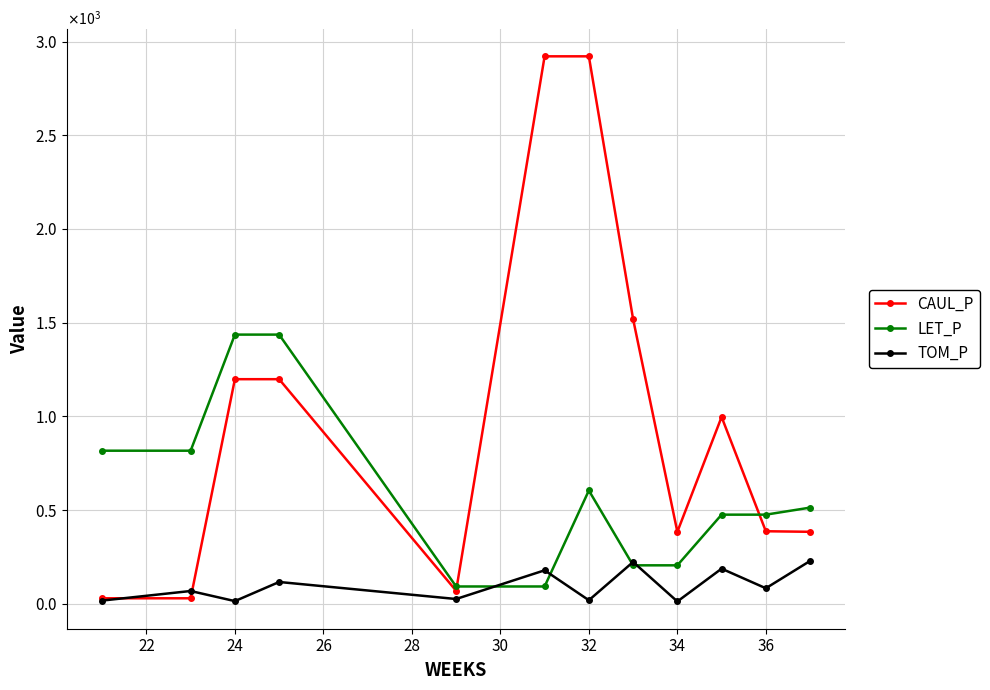

What is the sum of all TOM_P values?

1170.7